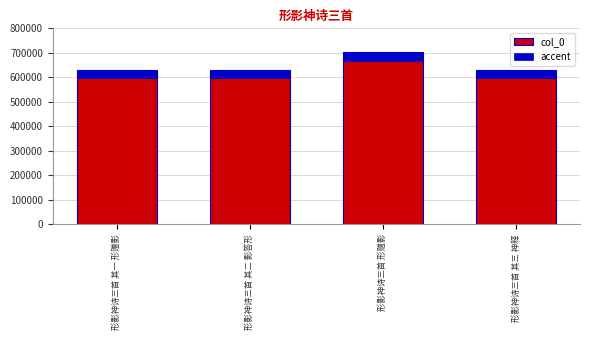

How many categories are shown in the chart?

4